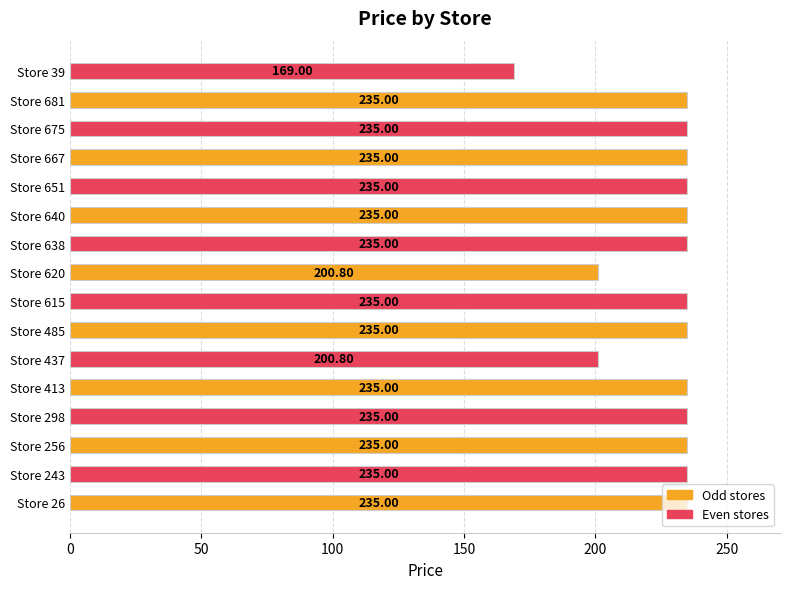

Which category has the lowest value across all series?

Store 39